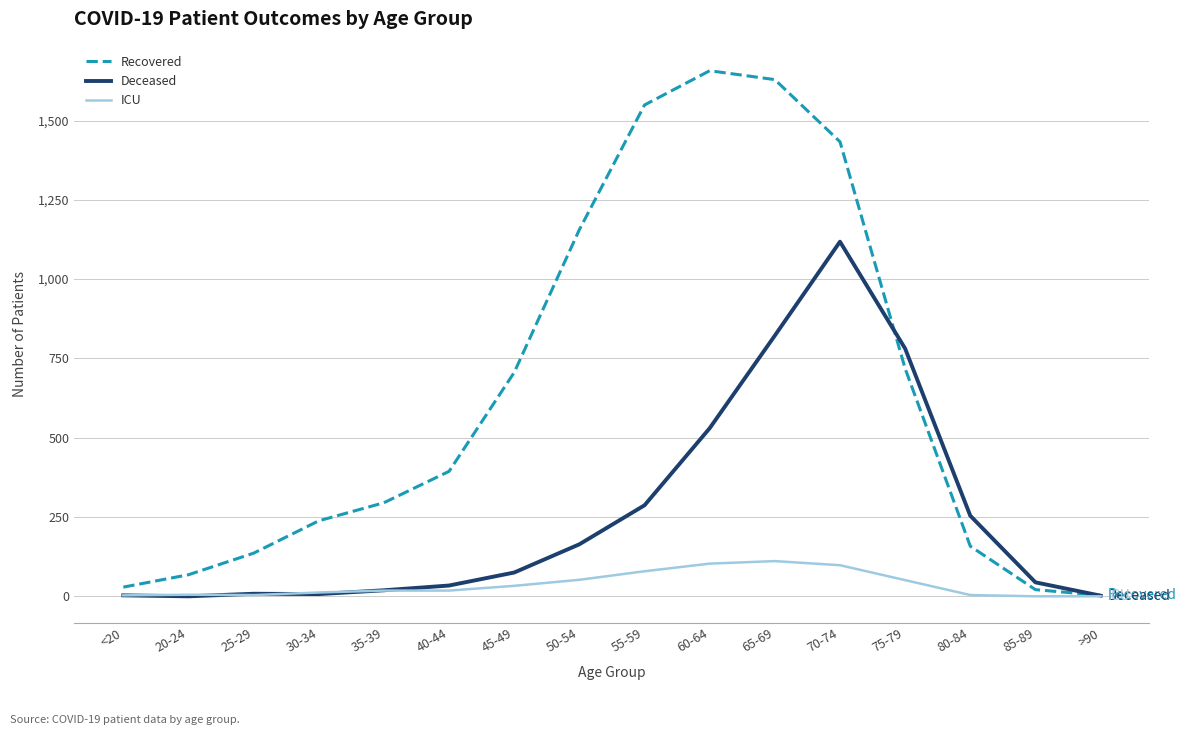

Which series has the widest spread of values?

Recovered